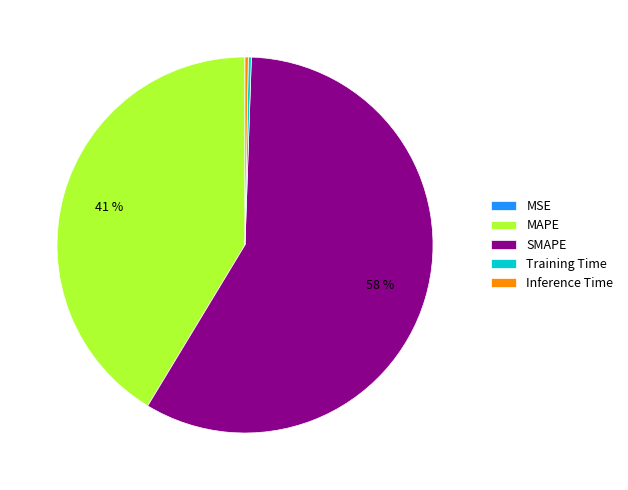

The SMAPE slice represents 58% of the pie. True or false?

True